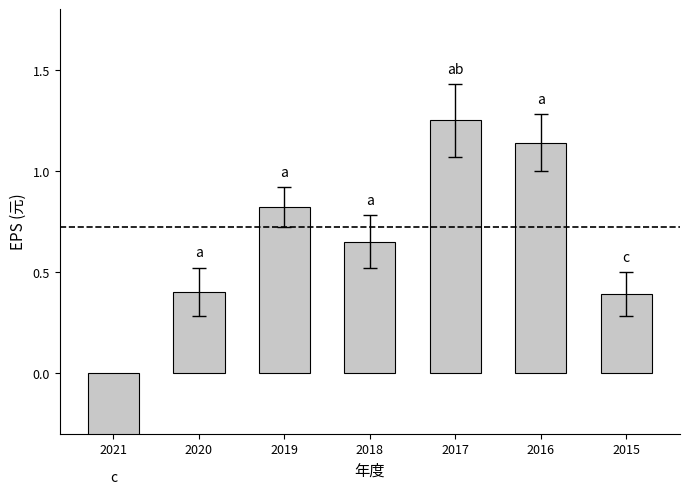

What is the change in value from 2021 to 2018?

+1.4